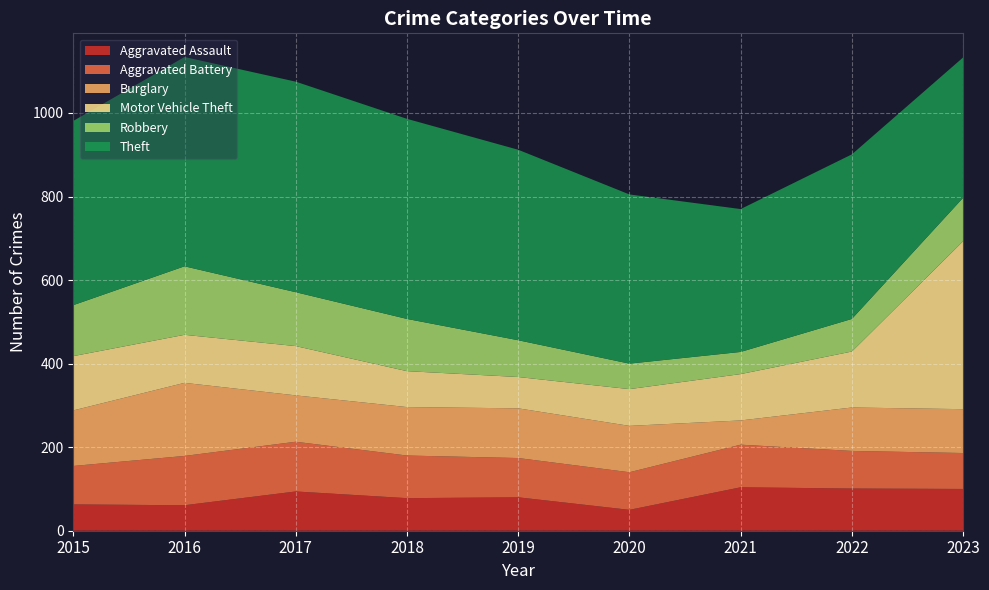

Reading right to left, extract all data points from this chart.

Aggravated Assault: 2023=100	2022=101	2021=104	2020=50	2019=80	2018=78	2017=94	2016=61	2015=63
Aggravated Battery: 2023=86	2022=90	2021=102	2020=90	2019=94	2018=102	2017=119	2016=118	2015=92
Burglary: 2023=105	2022=104	2021=58	2020=111	2019=119	2018=116	2017=111	2016=175	2015=133
Motor Vehicle Theft: 2023=402	2022=134	2021=111	2020=88	2019=75	2018=86	2017=118	2016=115	2015=130
Robbery: 2023=104	2022=78	2021=53	2020=61	2019=88	2018=125	2017=129	2016=164	2015=122
Theft: 2023=336	2022=394	2021=342	2020=405	2019=456	2018=479	2017=504	2016=501	2015=441